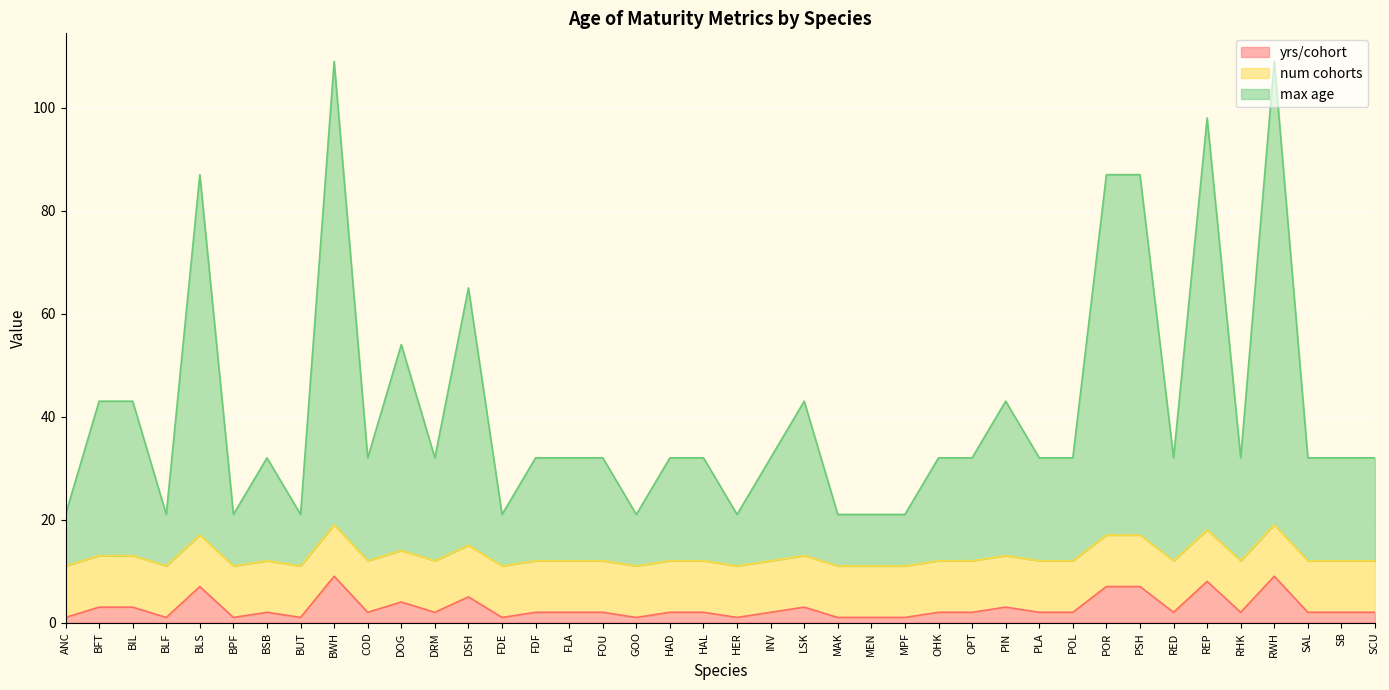

What is the total value across all series at PSH?

87